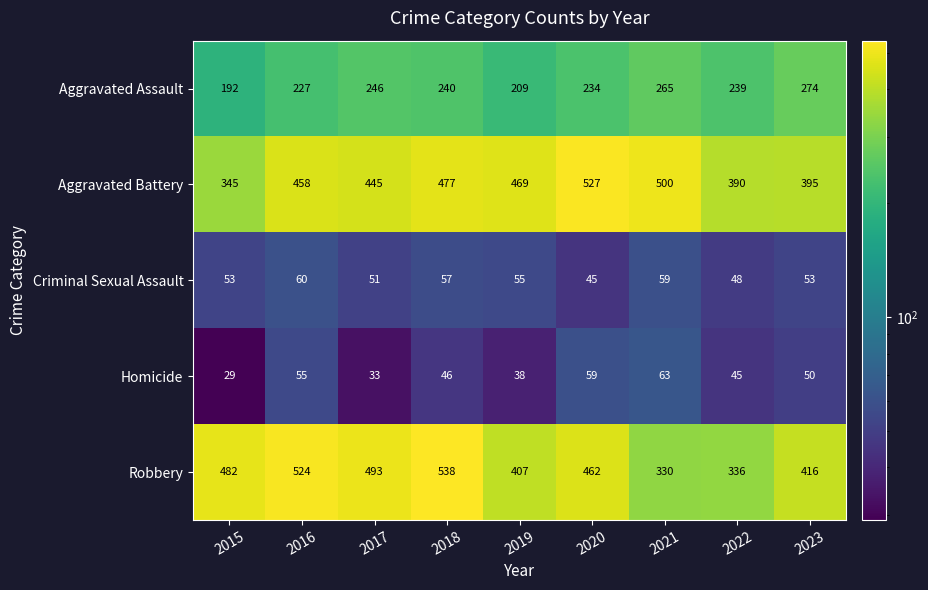

How many data points in Robbery are less than 462?

4